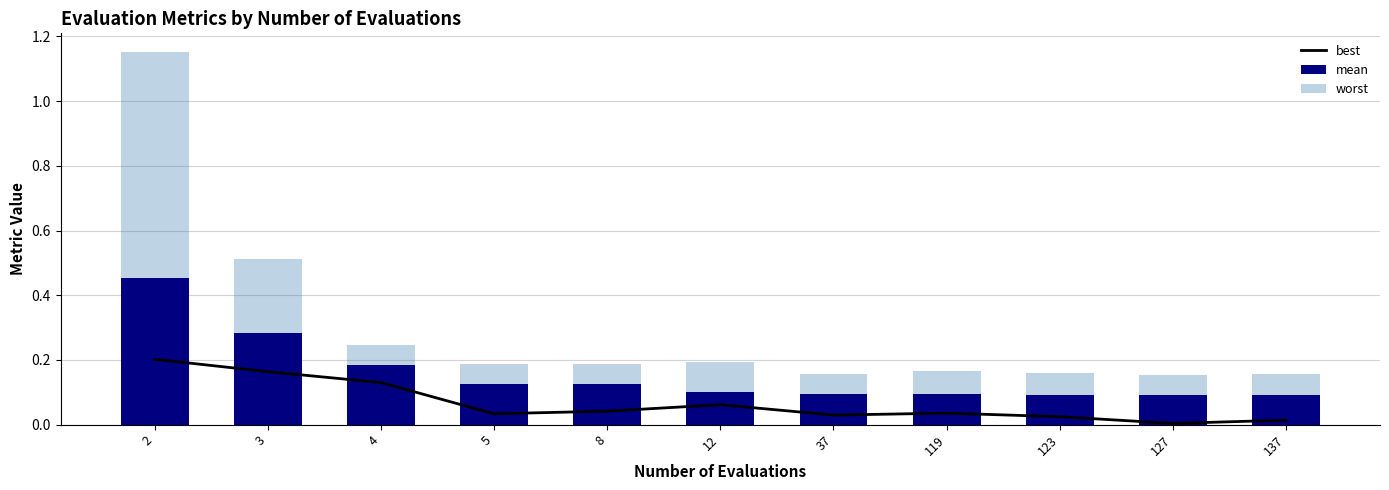

What is the average value of the best series?

0.1